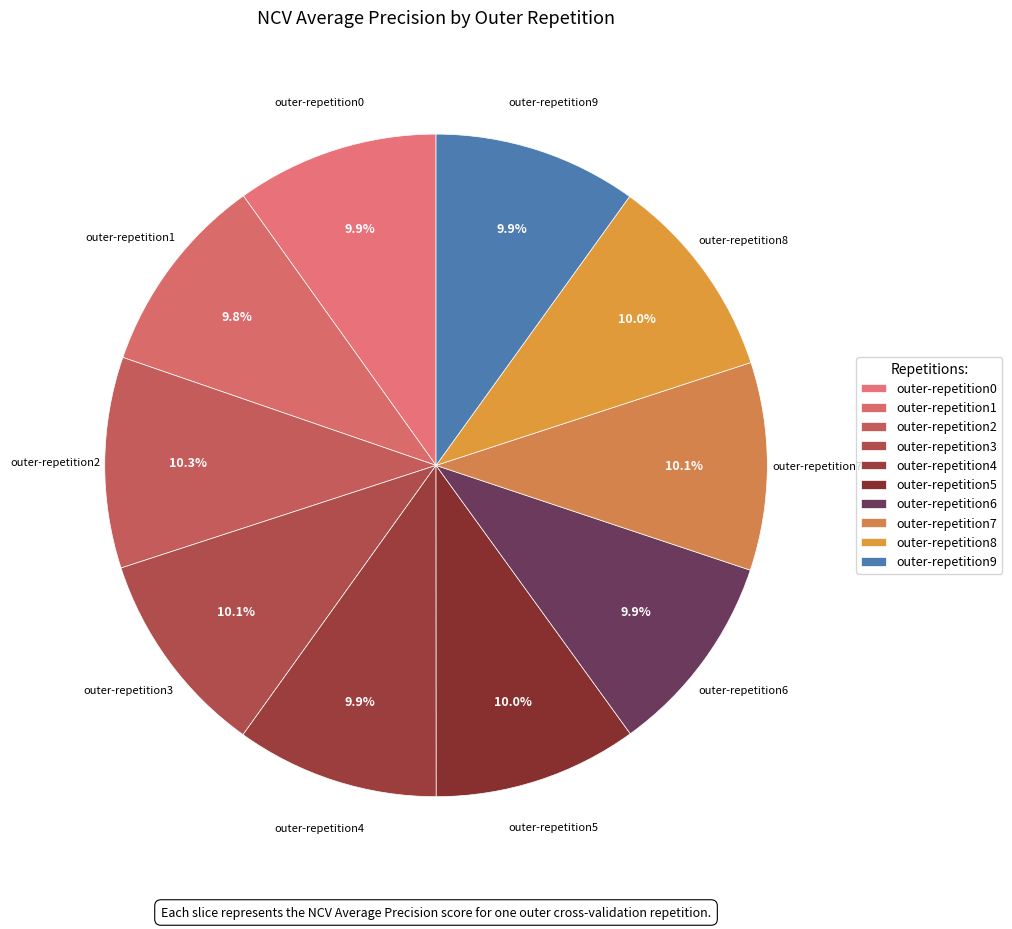

To the nearest percent, what percentage of the pie is outer-repetition4?

10%